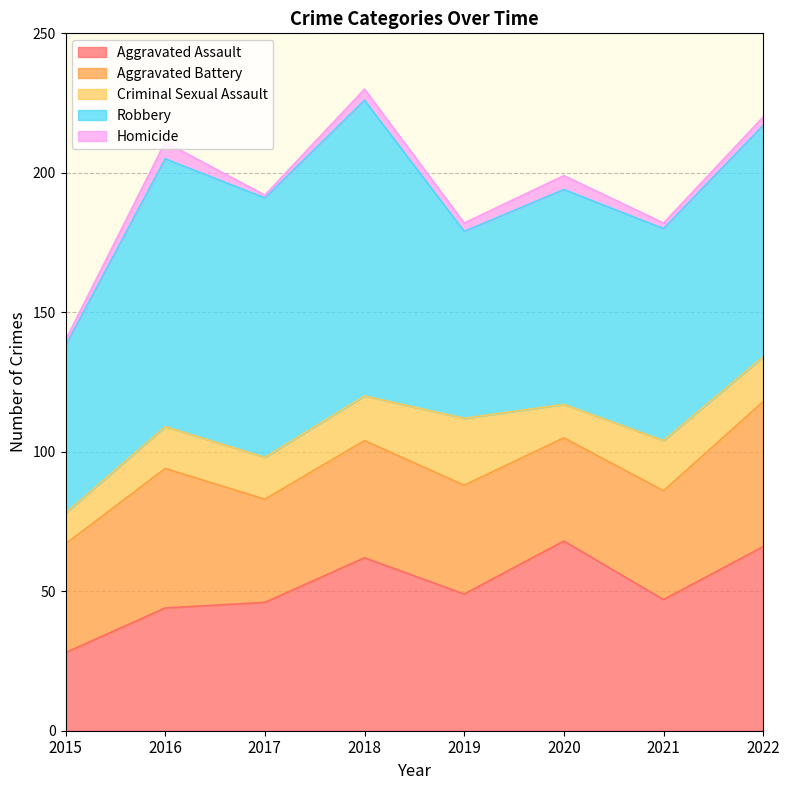

At which category is the sum across all series the highest?

2018